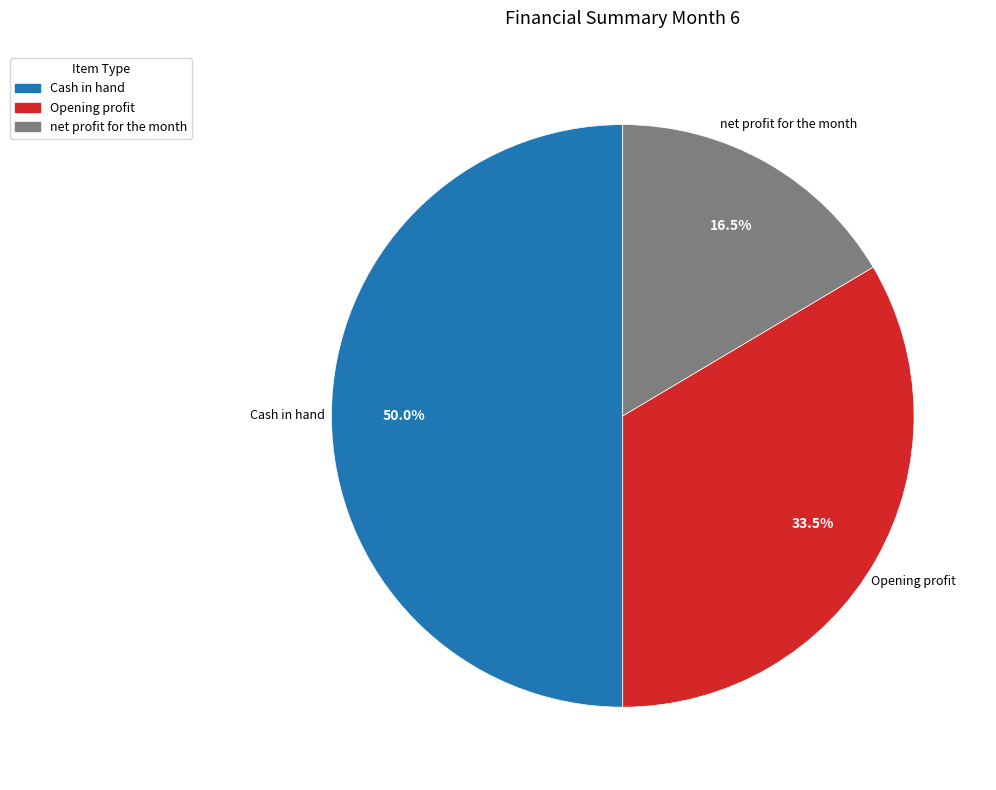

To the nearest percent, what is the difference between the largest and smallest slice percentages?

34%